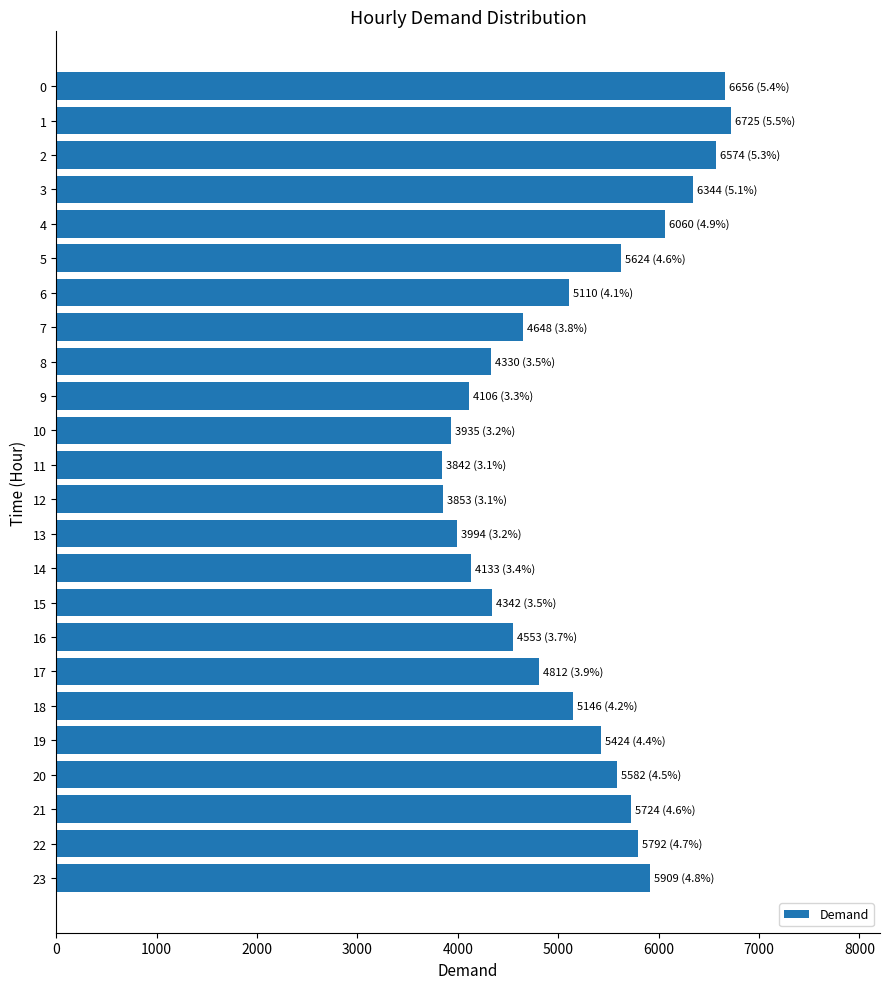

What is the average value?

5134